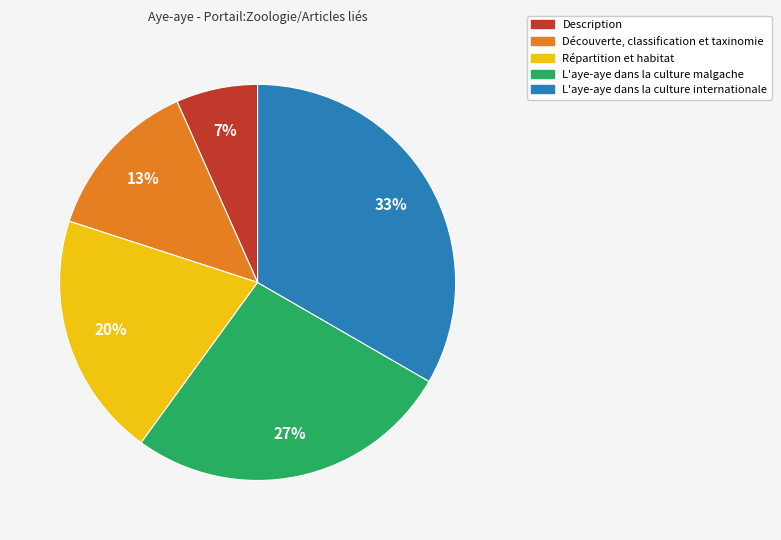

Rank the categories by value from highest to lowest.

L'aye-aye dans la culture internationale, L'aye-aye dans la culture malgache, Répartition et habitat, Découverte, classification et taxinomie, Description